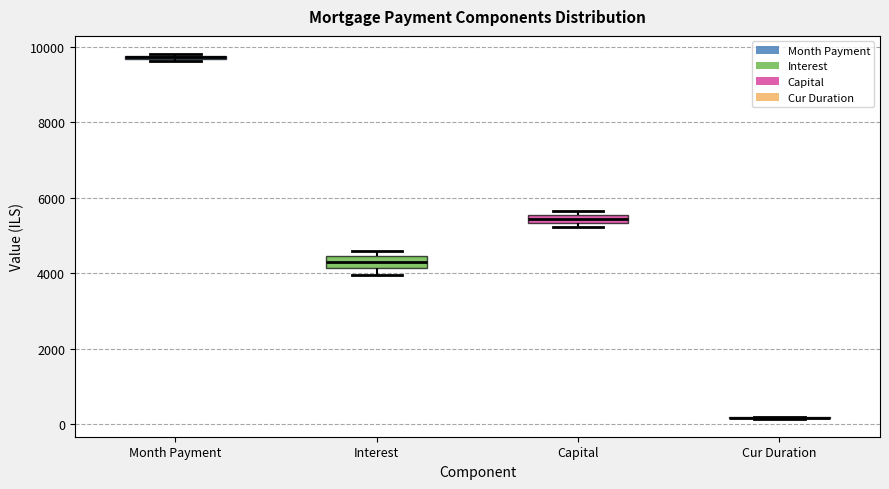

Where is the lower edge of the box for Interest on the y-axis? The values are not printed on the chart, so give them approximately, as read against the axis.

4200